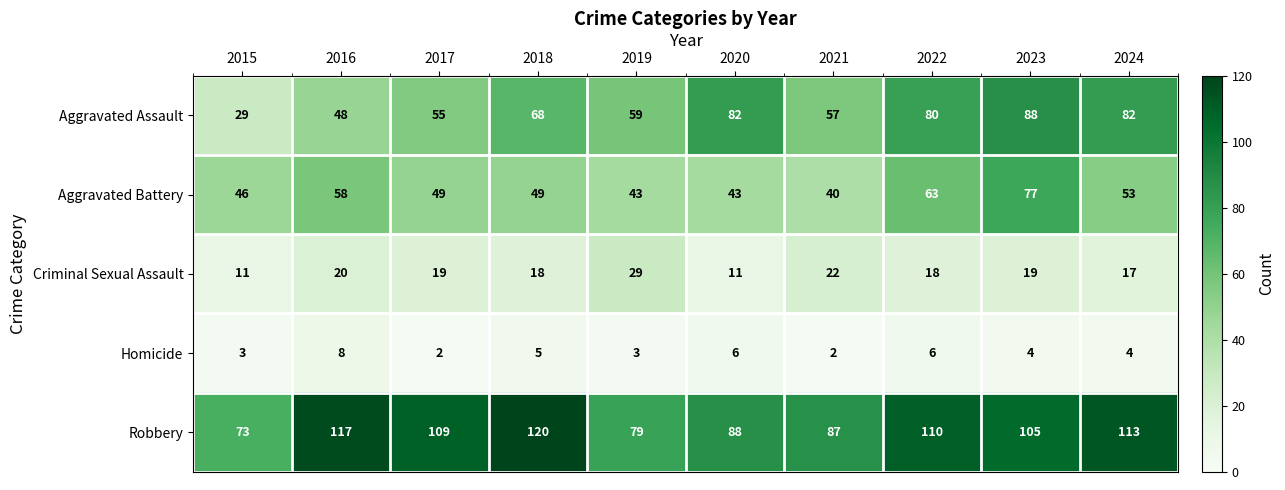

How many series are shown in this chart?

5